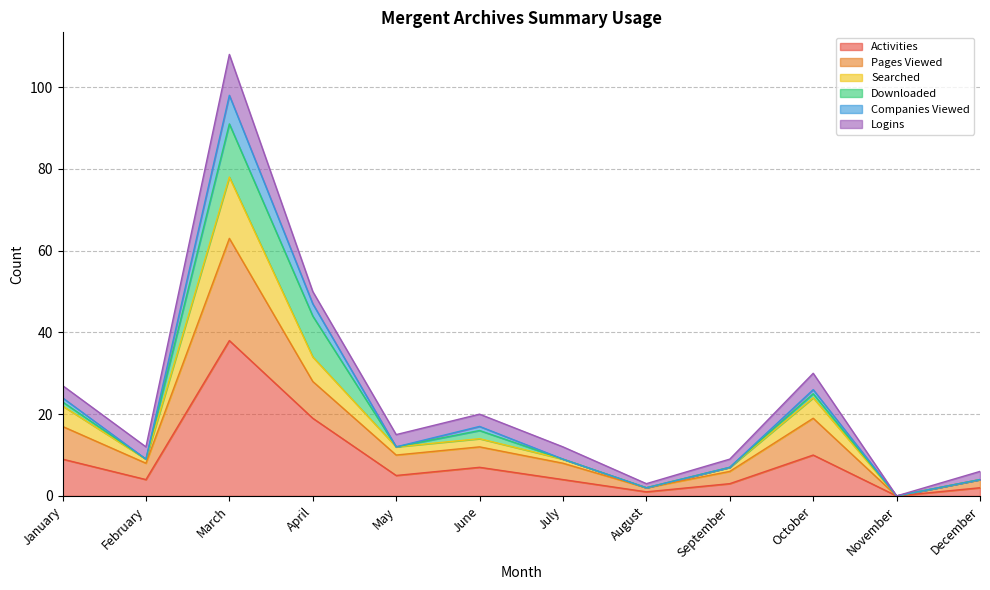

Is the value of Pages Viewed at July greater than the value of Companies Viewed at December?

Yes